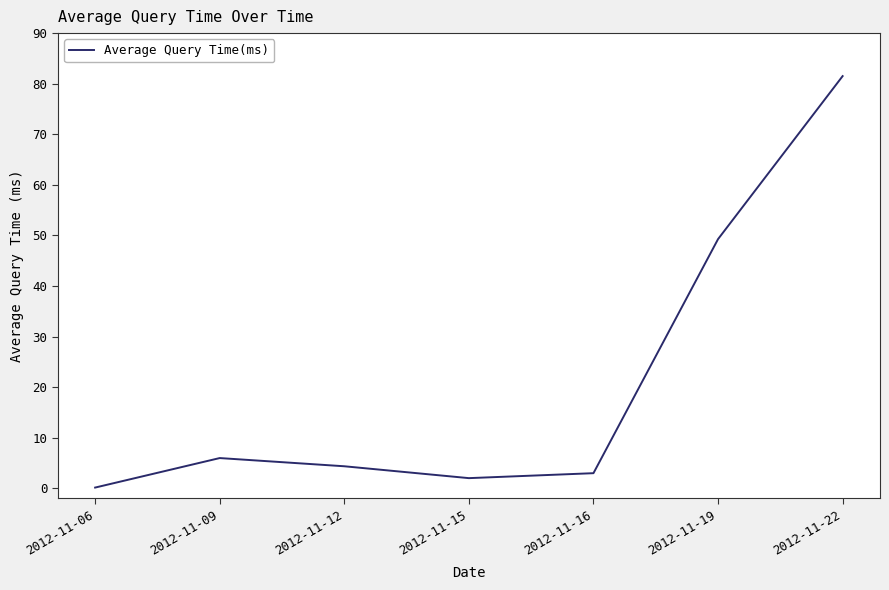

What is the change in value from 2012-11-09 to 2012-11-22?

+75.5